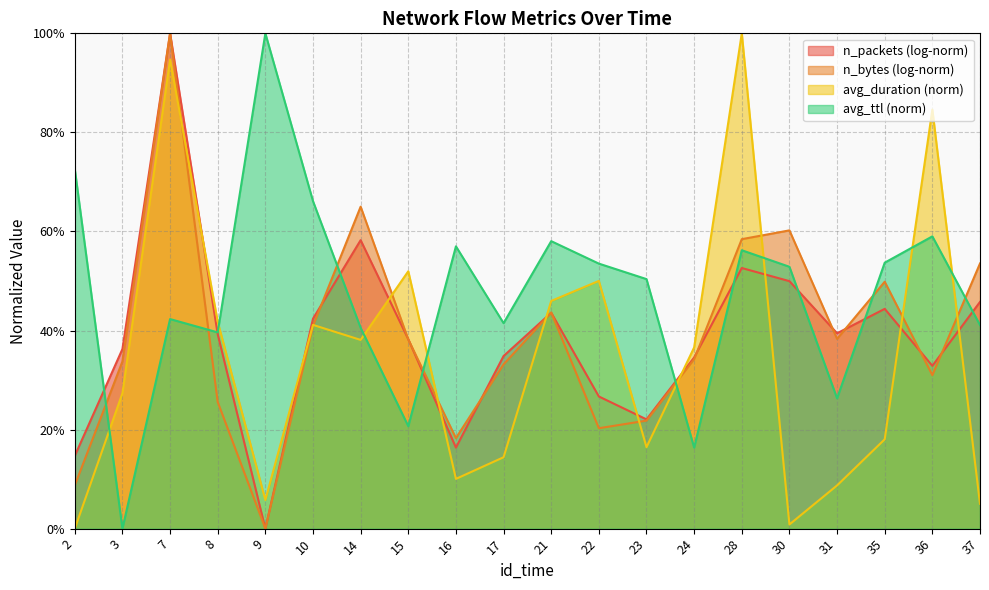

What is the value of the avg_duration point at the 17th from the left?

0.1